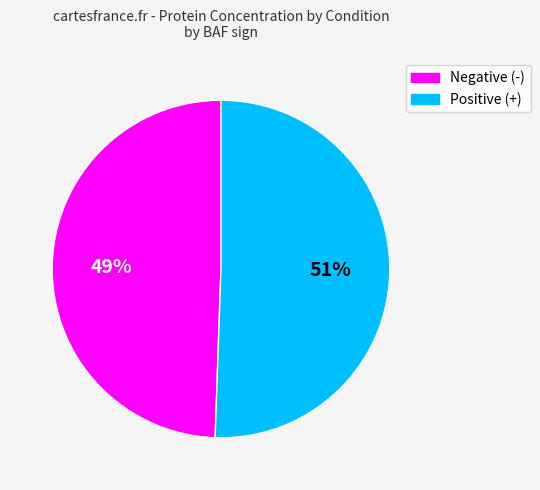

Which slice is the largest?

Positive (+)